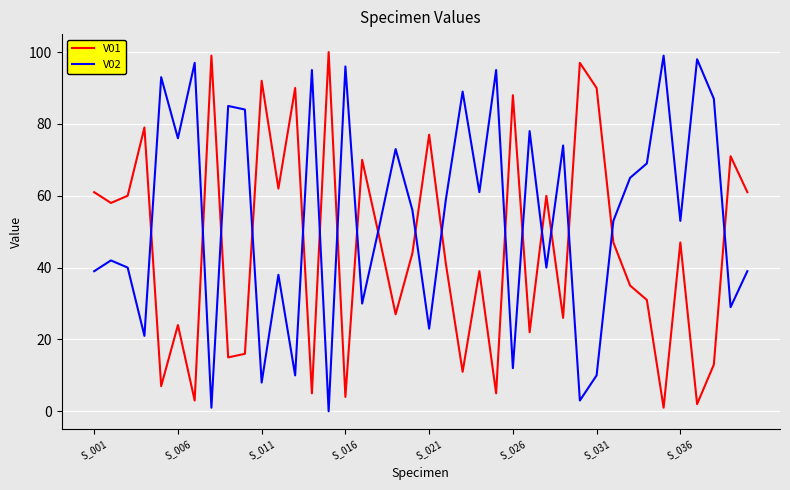

After their last crossing, which series has the higher values: V01 or V02?

V01